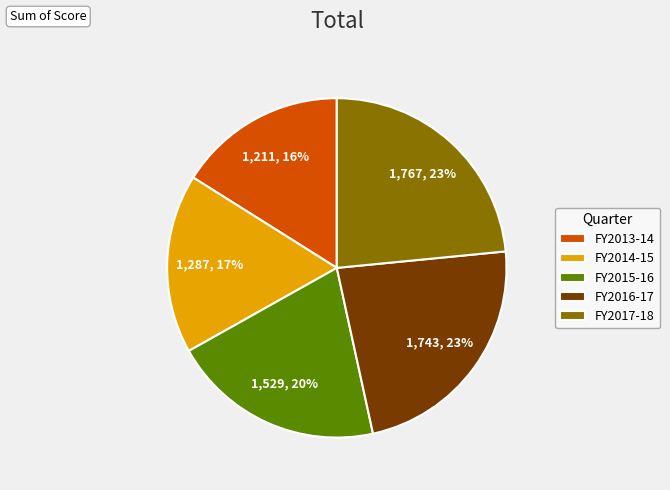

Combined, do FY2016-17 and FY2013-14 account for over 50%?

No